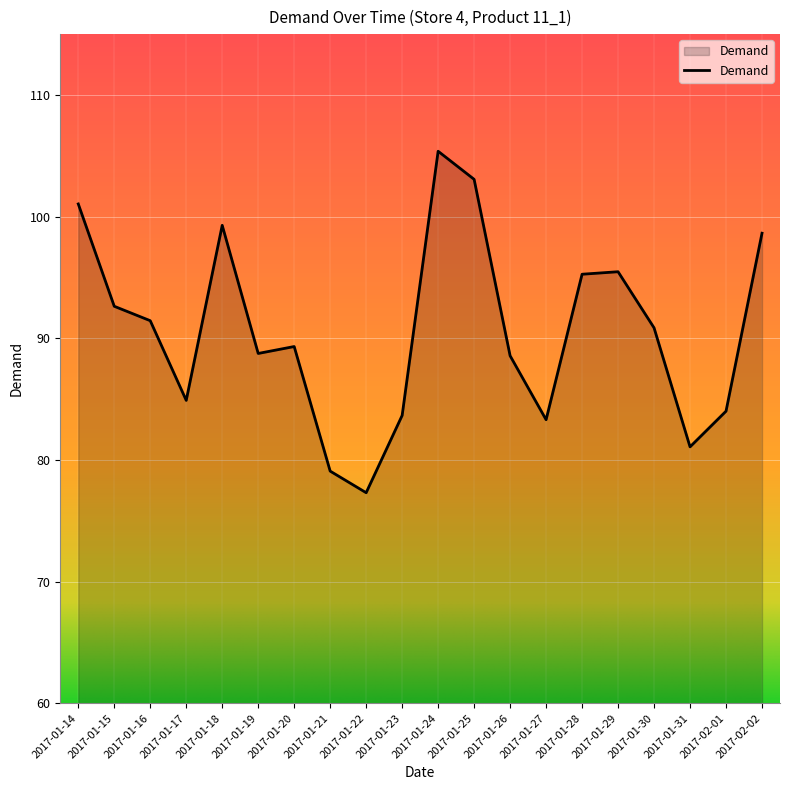

The value at 2017-01-14 is 180.7. True or false?

False